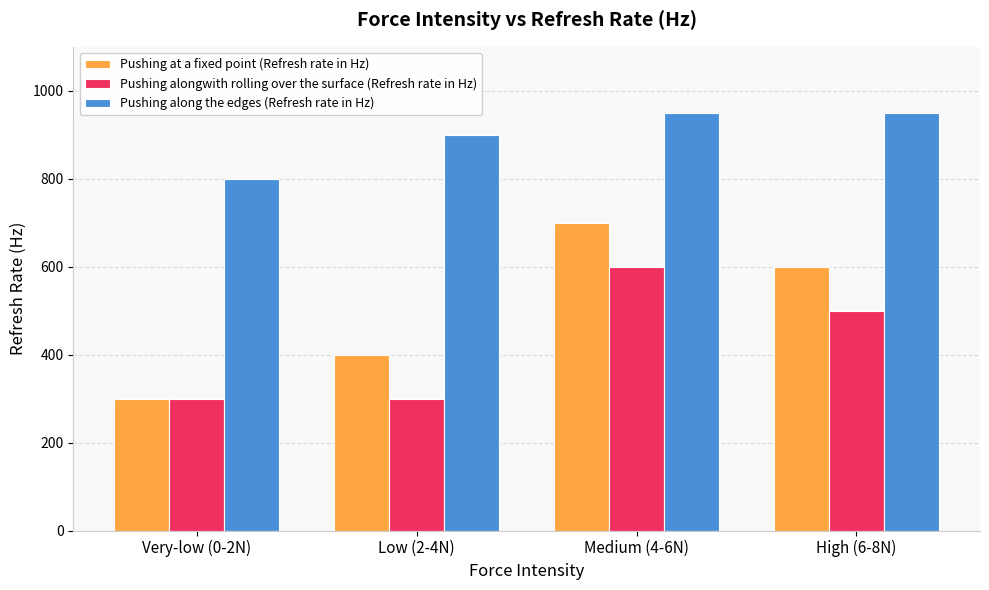

How many bars are there in total?

12